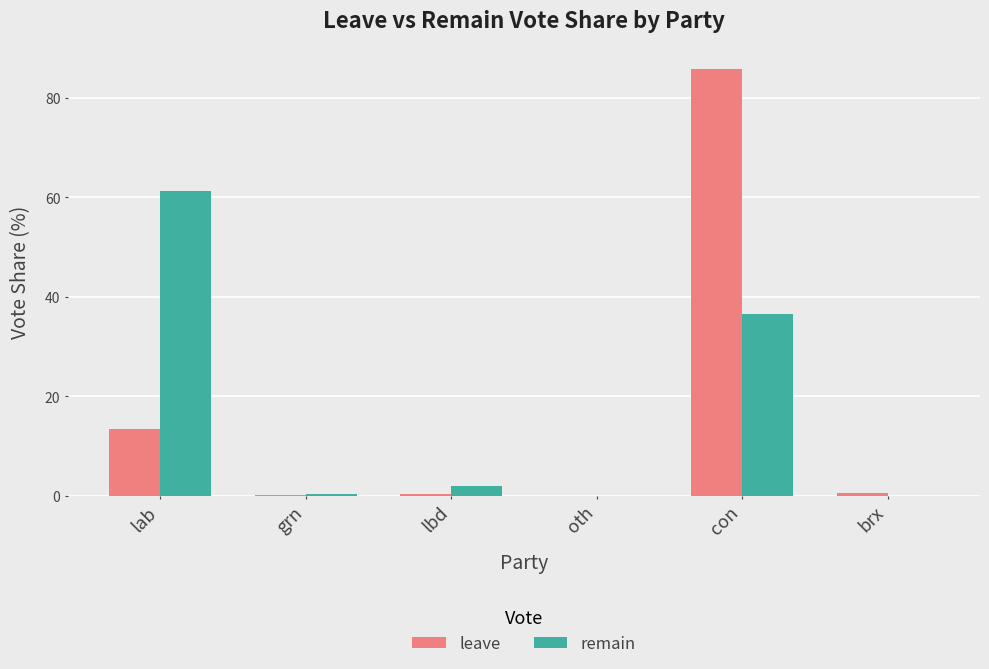

What is the maximum value shown in the chart?

85.8